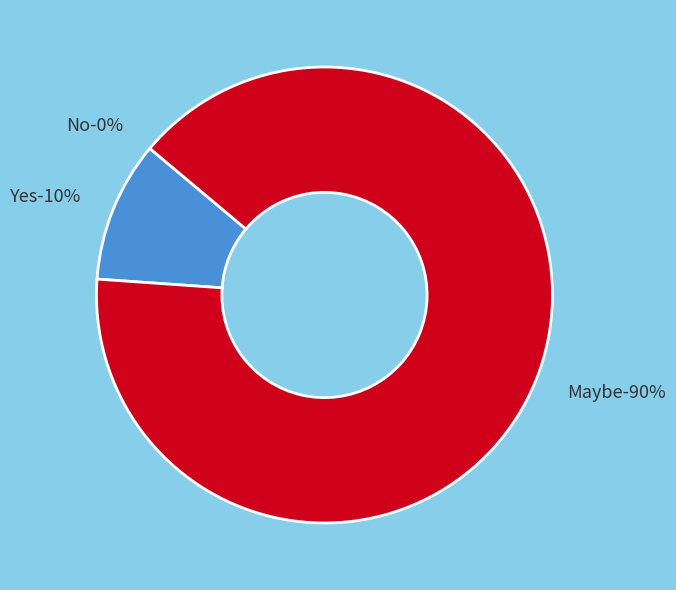

How many segments does this pie chart have?

3